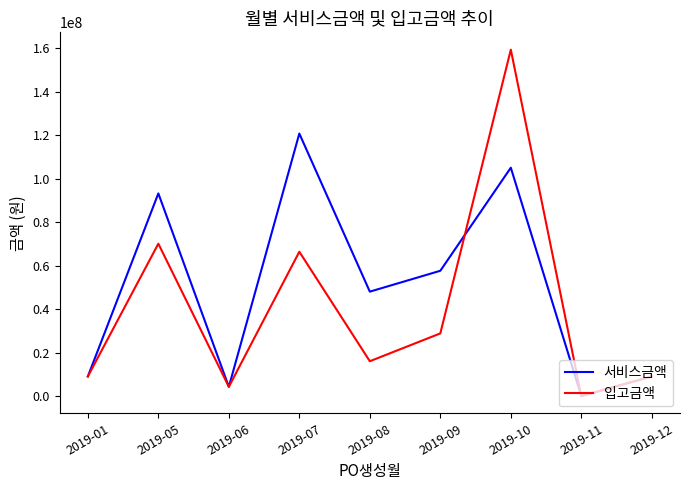

Is this an area chart (filled region under the line)?

No